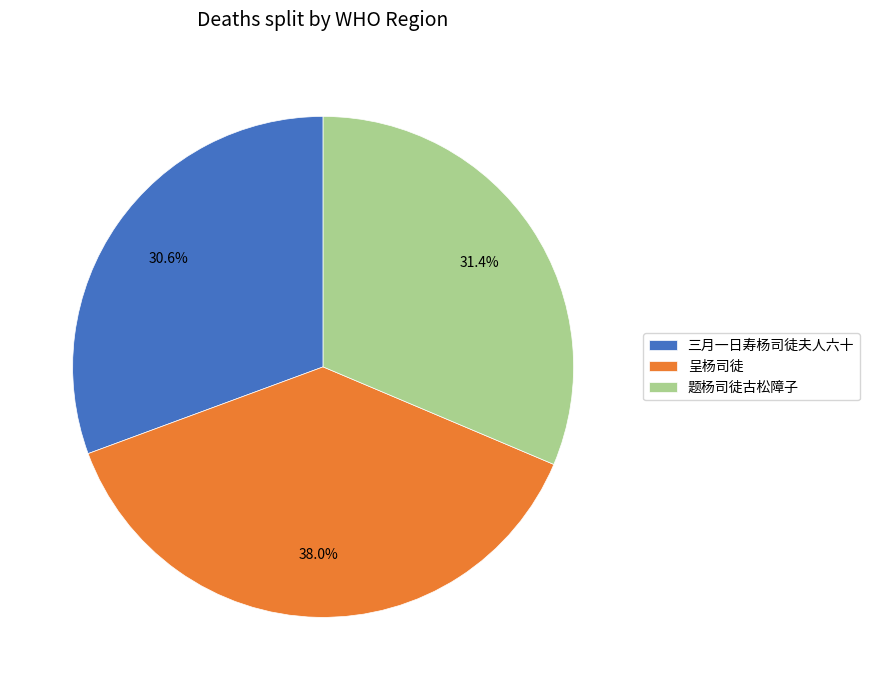

Which has a higher value, 题杨司徒古松障子 or 三月一日寿杨司徒夫人六十?

题杨司徒古松障子